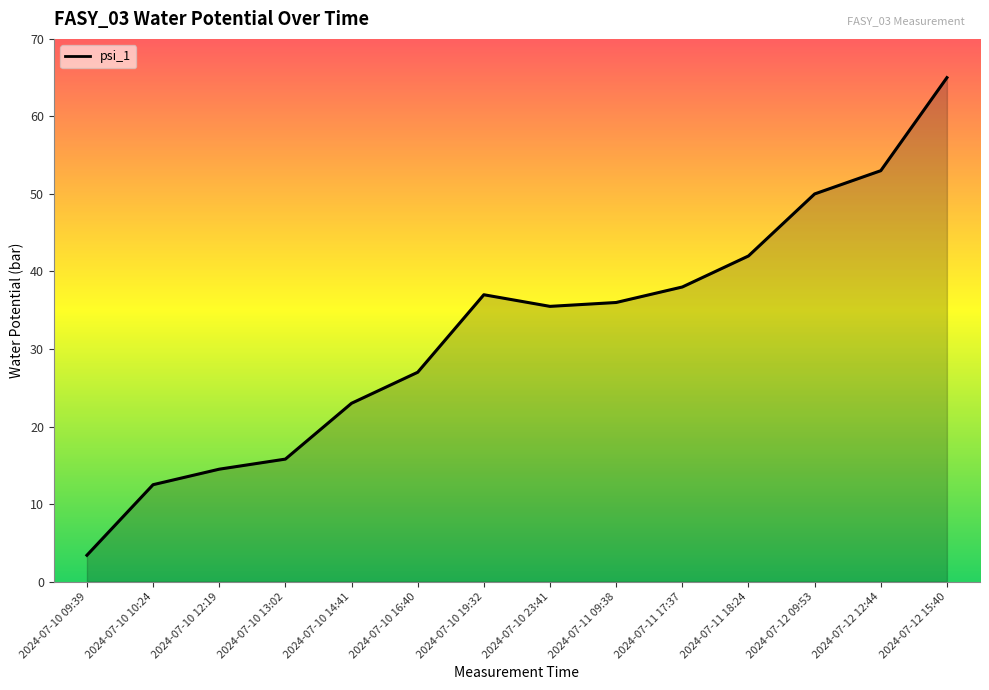

What is the greatest value displayed?

65.0